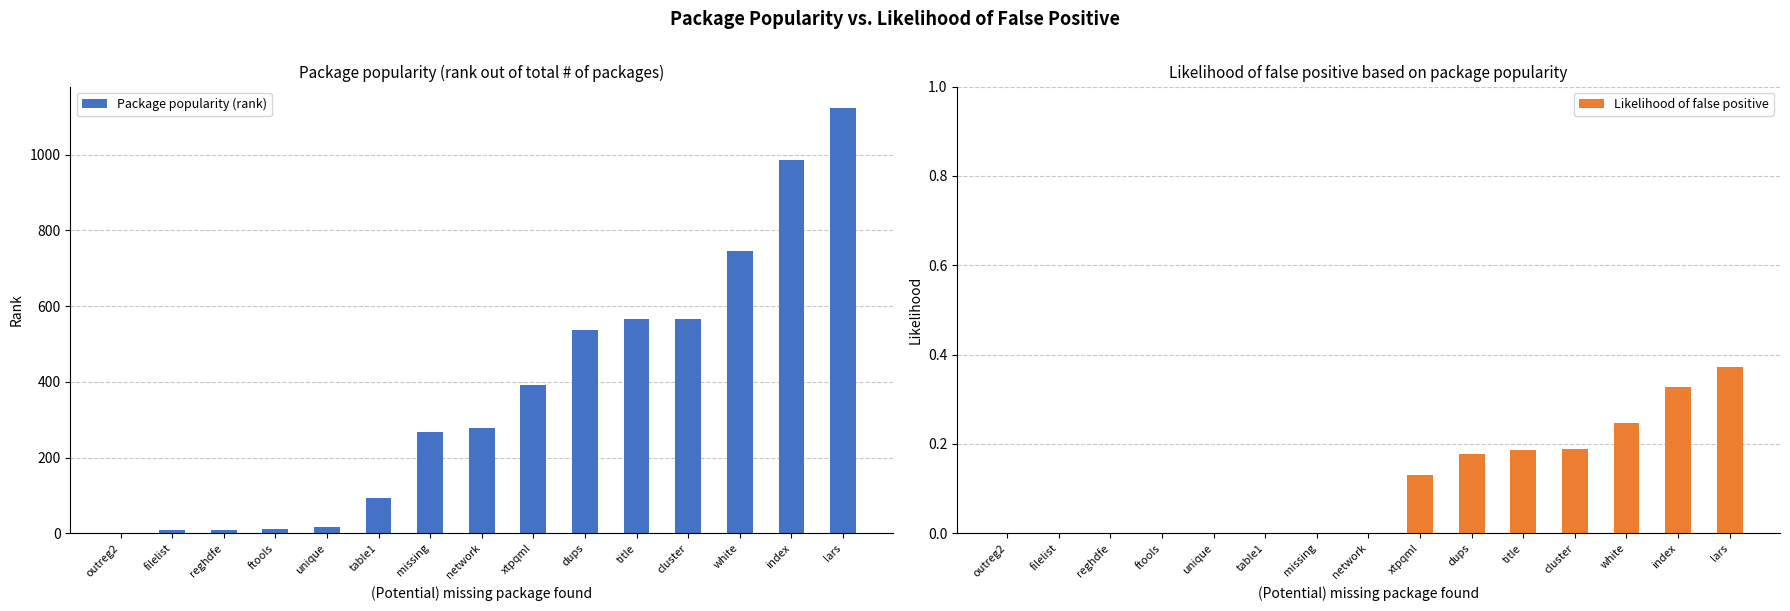

How many groups of bars are there?

15